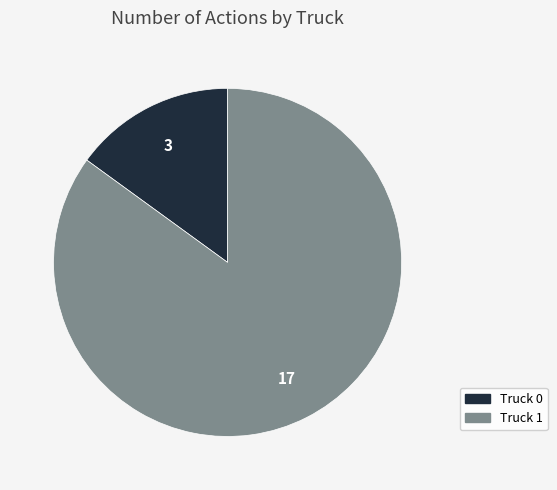

Approximately how many times larger is the value at Truck 1 compared to Truck 0?

5.7